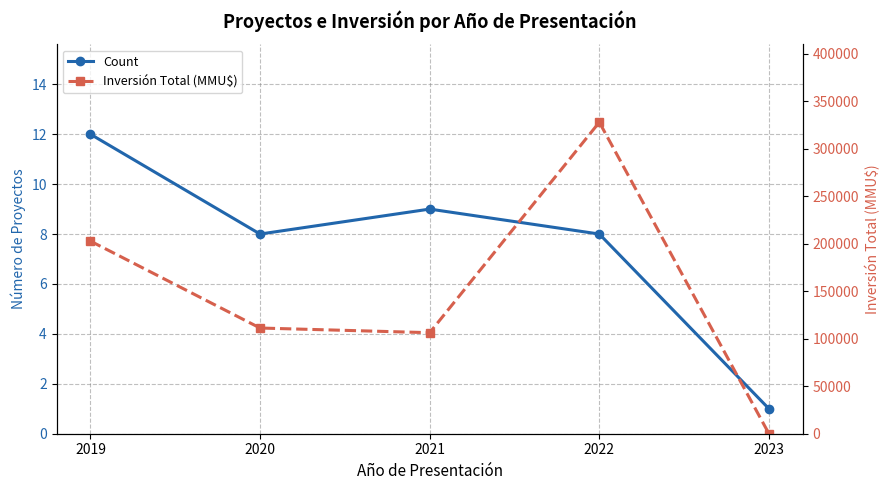

What are all the series names shown in the legend?

Count, Inversión Total (MMU$)